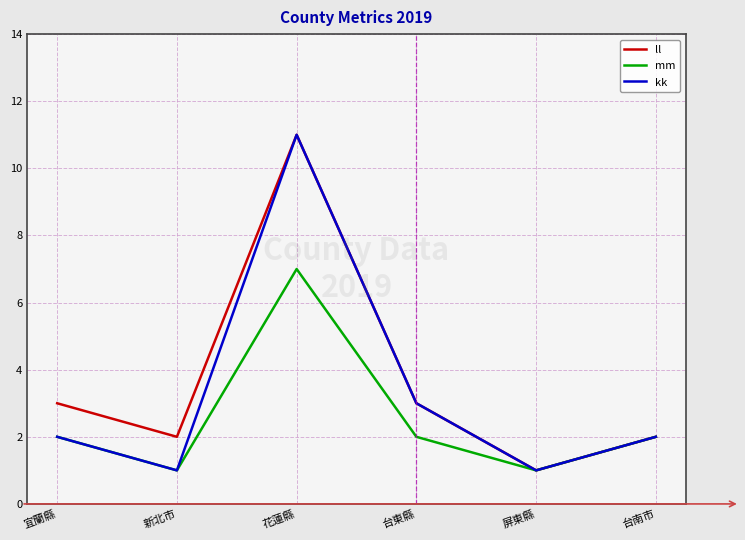

Count the number of categories in the chart.

6